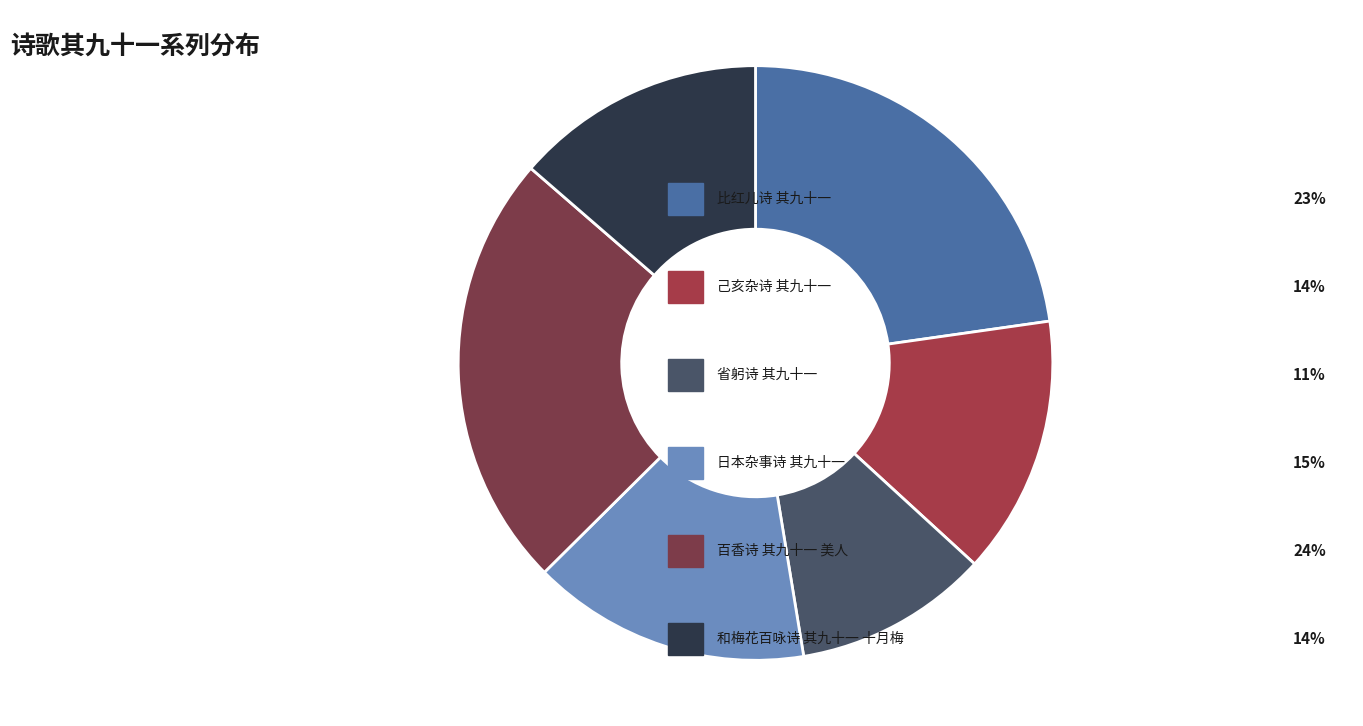

Is there a majority slice in this chart?

No